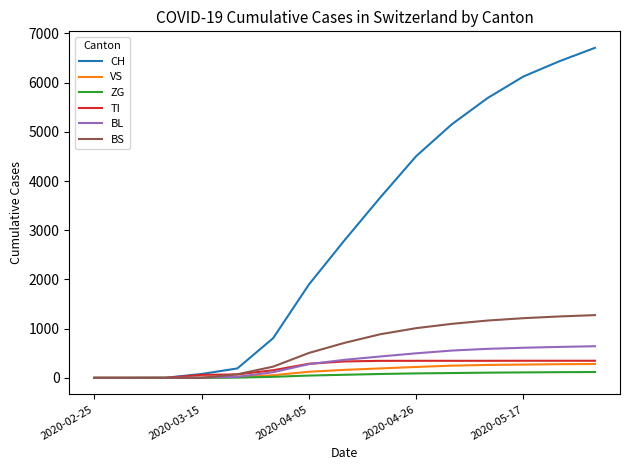

What is the average value of the ZG series?

57